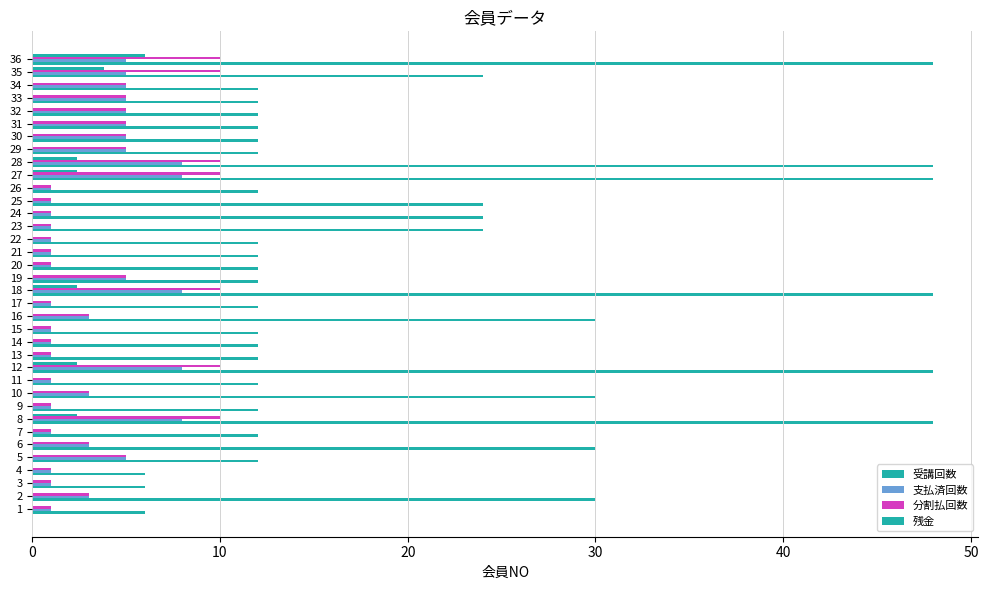

Reading left to right, list all the values displayed in this chart.

受講回数: 6.0	30.0	6.0	6.0	12.0	30.0	12.0	48.0	12.0	30.0	12.0	48.0	12.0	12.0	12.0	30.0	12.0	48.0	12.0	12.0	12.0	12.0	24.0	24.0	24.0	12.0	48.0	48.0	12.0	12.0	12.0	12.0	12.0	12.0	24.0	48.0
支払済回数: 1.0	3.0	1.0	1.0	5.0	3.0	1.0	8.0	1.0	3.0	1.0	8.0	1.0	1.0	1.0	3.0	1.0	8.0	5.0	1.0	1.0	1.0	1.0	1.0	1.0	1.0	8.0	8.0	5.0	5.0	5.0	5.0	5.0	5.0	5.0	5.0
分割払回数: 1.0	3.0	1.0	1.0	5.0	3.0	1.0	10.0	1.0	3.0	1.0	10.0	1.0	1.0	1.0	3.0	1.0	10.0	5.0	1.0	1.0	1.0	1.0	1.0	1.0	1.0	10.0	10.0	5.0	5.0	5.0	5.0	5.0	5.0	10.0	10.0
残金: 0.0	0.0	0.0	0.0	0.0	0.0	0.0	2.4	0.0	0.0	0.0	2.4	0.0	0.0	0.0	0.0	0.0	2.4	0.0	0.0	0.0	0.0	0.0	0.0	0.0	0.0	2.4	2.4	0.0	0.0	0.0	0.0	0.0	0.0	3.8	6.0